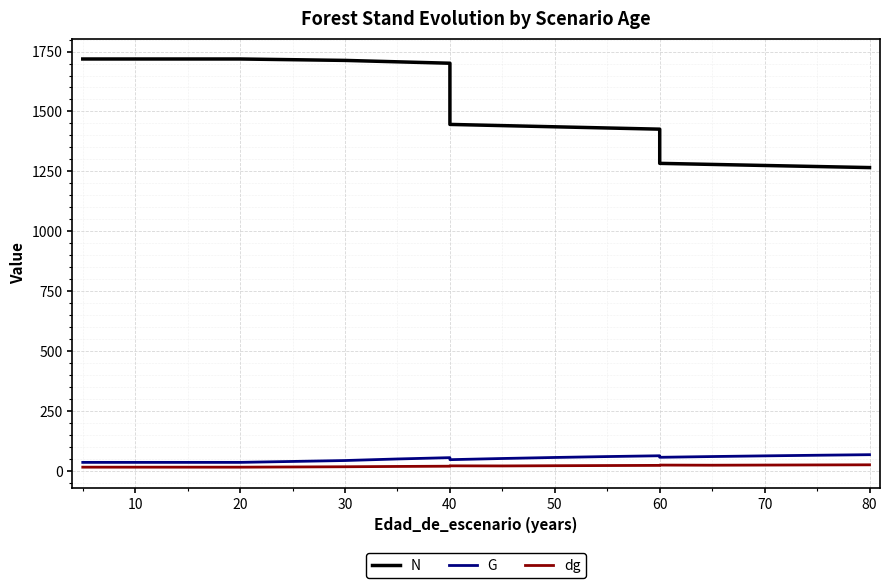

The value of N at 12 is 393.5. True or false?

False